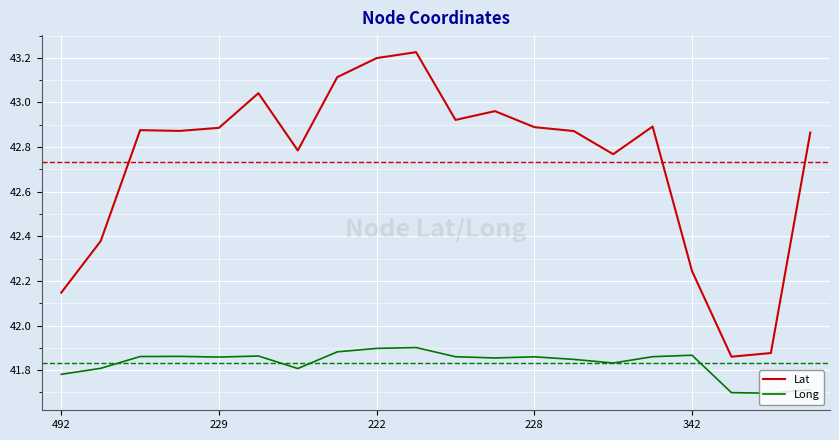

Which series has the largest total across all categories?

Lat